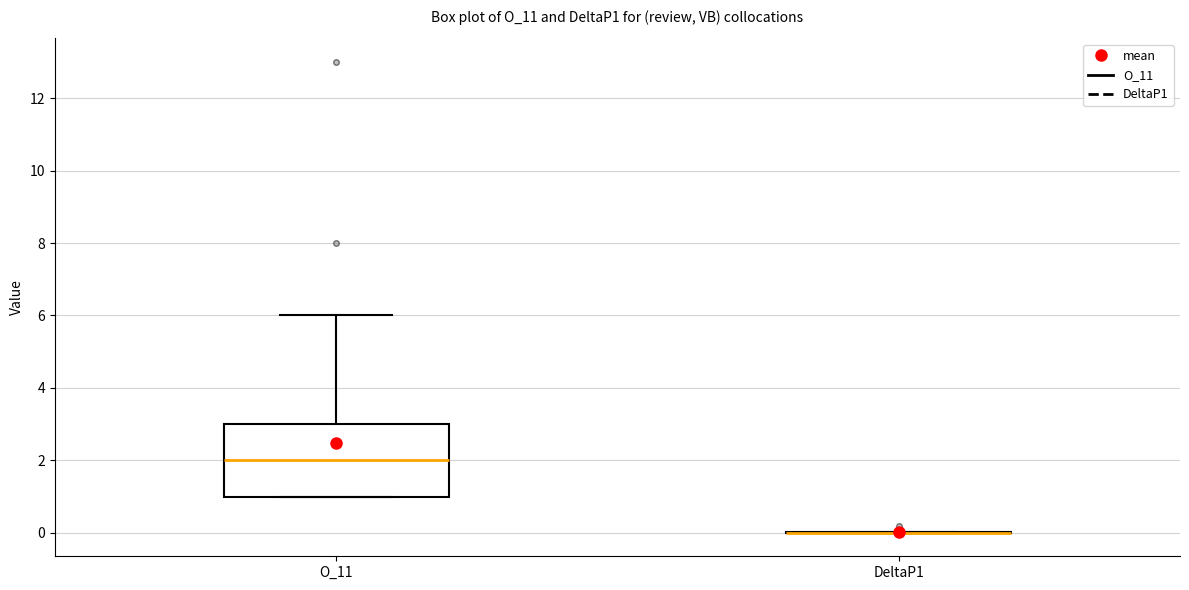

Reading left to right, read every box against the y-axis: the position of its median line, the range the box covers, and the ends of its whiskers. The values are not printed on the chart, so give them approximately, as read against the axis.

O_11: median 2, box 1 to 3, whiskers 1 to 6
DeltaP1: box collapsed to a line at 0, whiskers 0 to 0